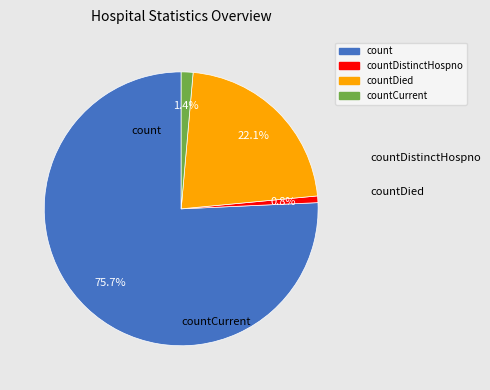

Is there a majority slice in this chart?

Yes